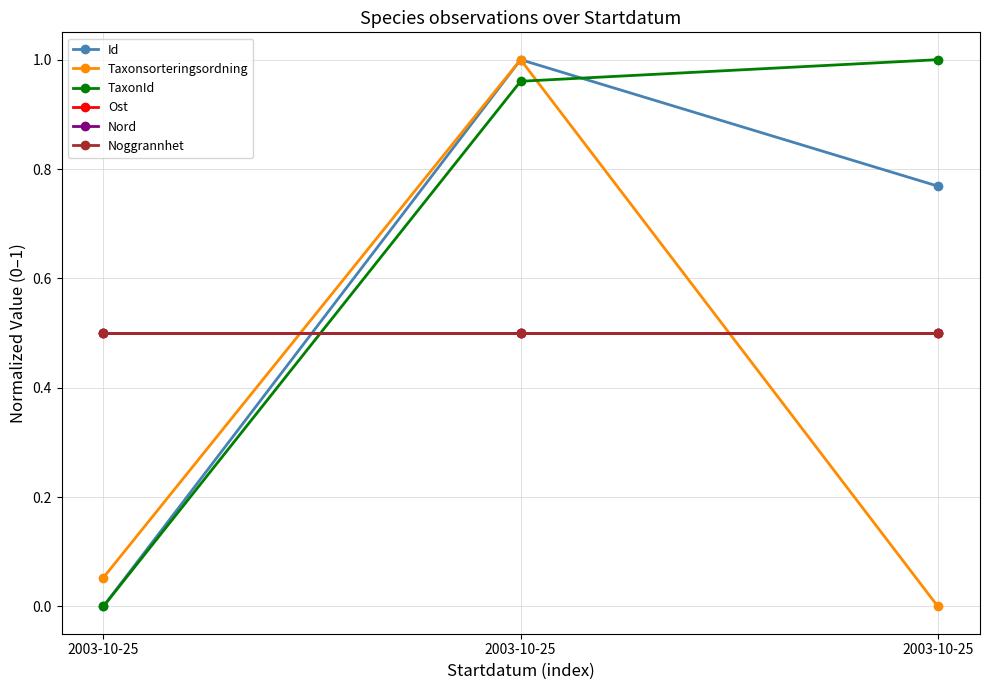

What is the difference between the Taxonsorteringsordning values at 2003-10-25 and 2003-10-25?

0.1